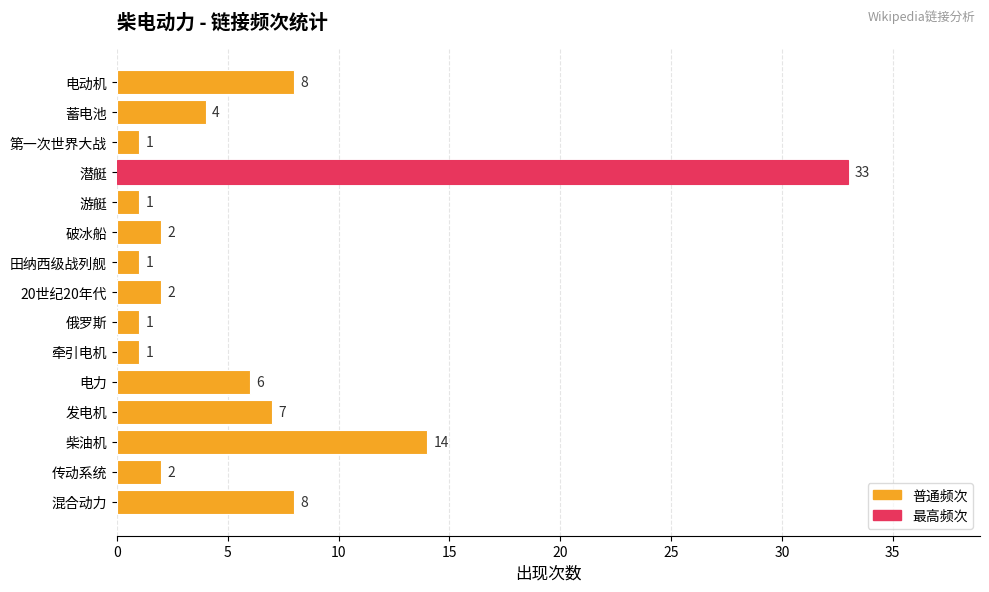

What is the difference between the maximum and minimum values?

32